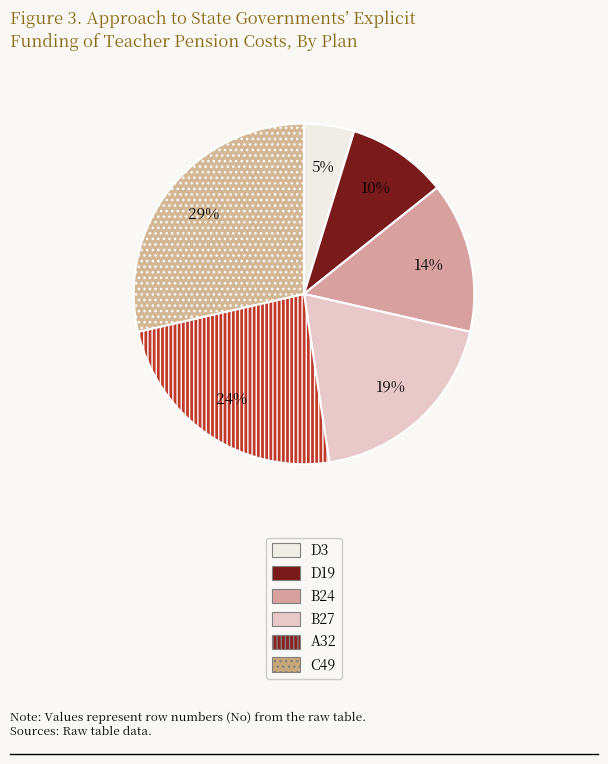

To the nearest percent, what percentage of the pie is B27?

19%